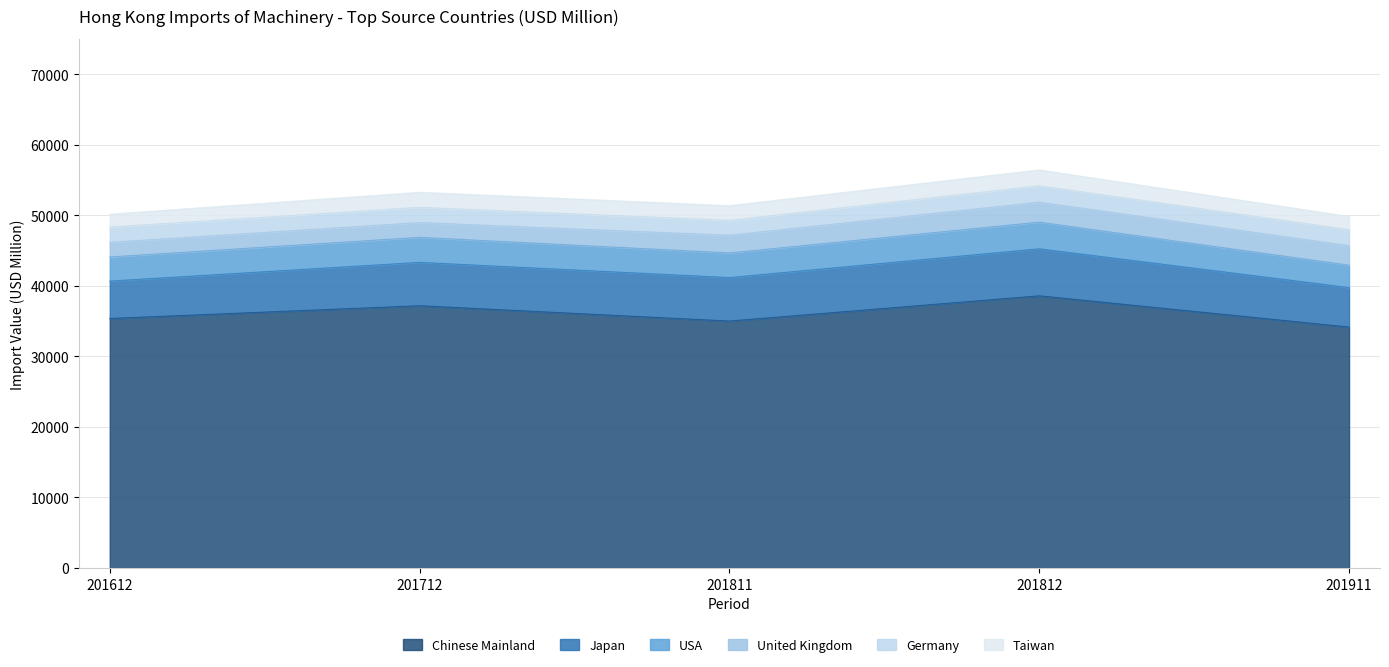

Does the chart display data point markers on the line(s)?

No